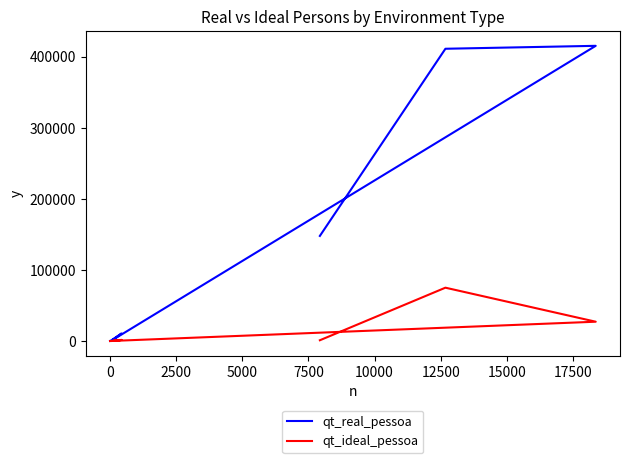

At 10000, list the series in order from smallest to largest.

qt_ideal_pessoa, qt_real_pessoa